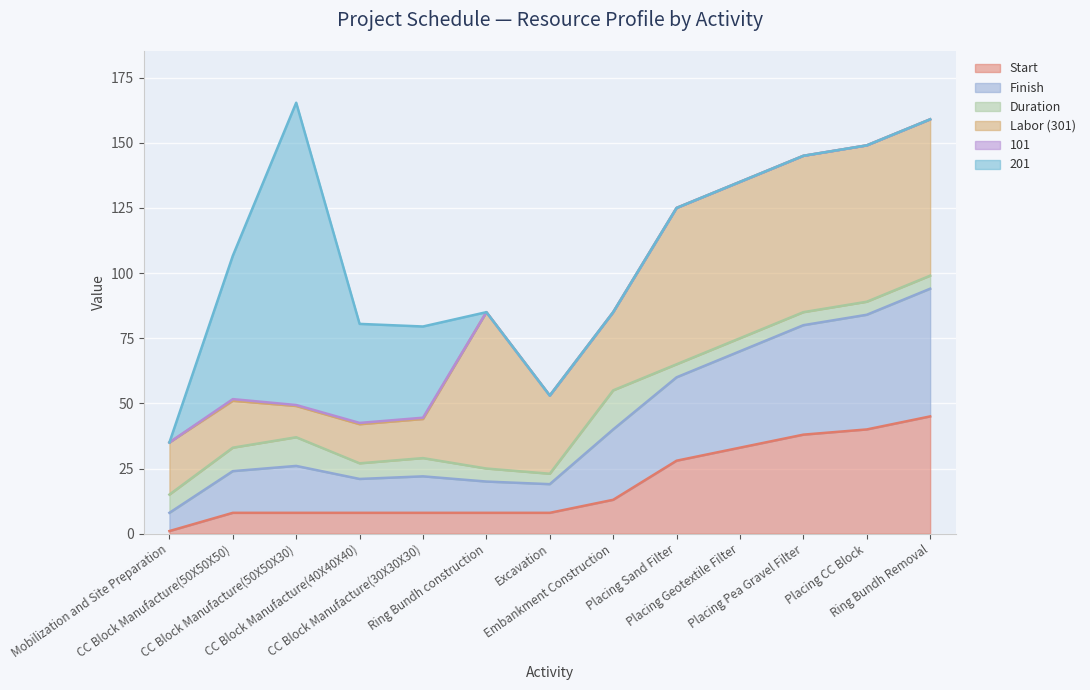

What are all the series names shown in the legend?

Start, Finish, Duration, Labor (301), 101, 201